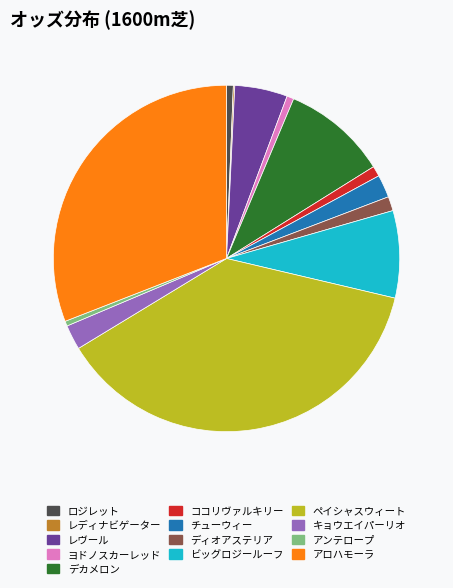

The アロハモーラ slice represents 31% of the pie. True or false?

True